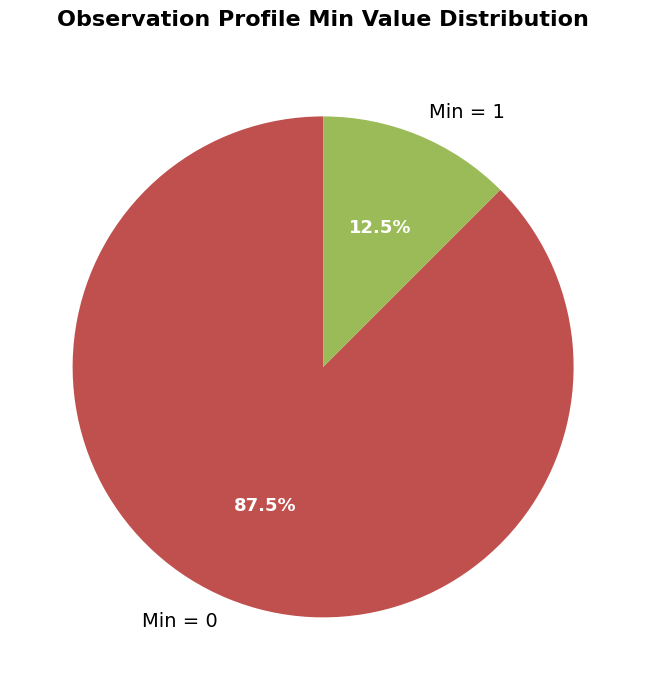

What is the largest slice in the pie chart?

Min = 0